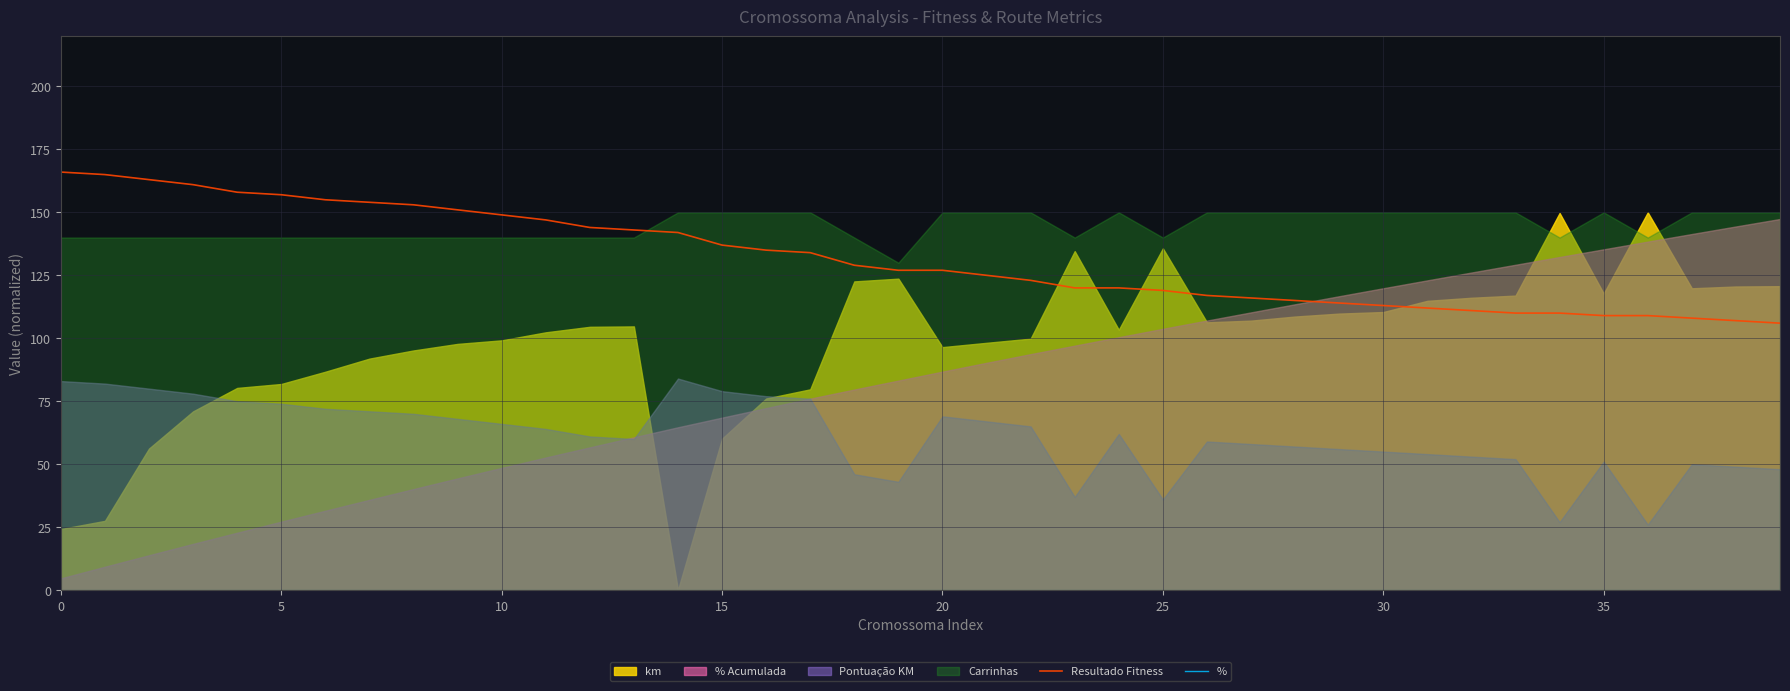

What is the highest value of the Resultado Fitness series?

166